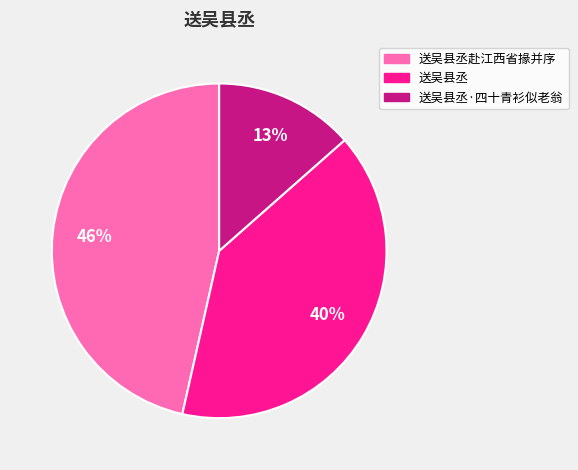

To the nearest percent, what is the difference between the largest and smallest slice percentages?

33%